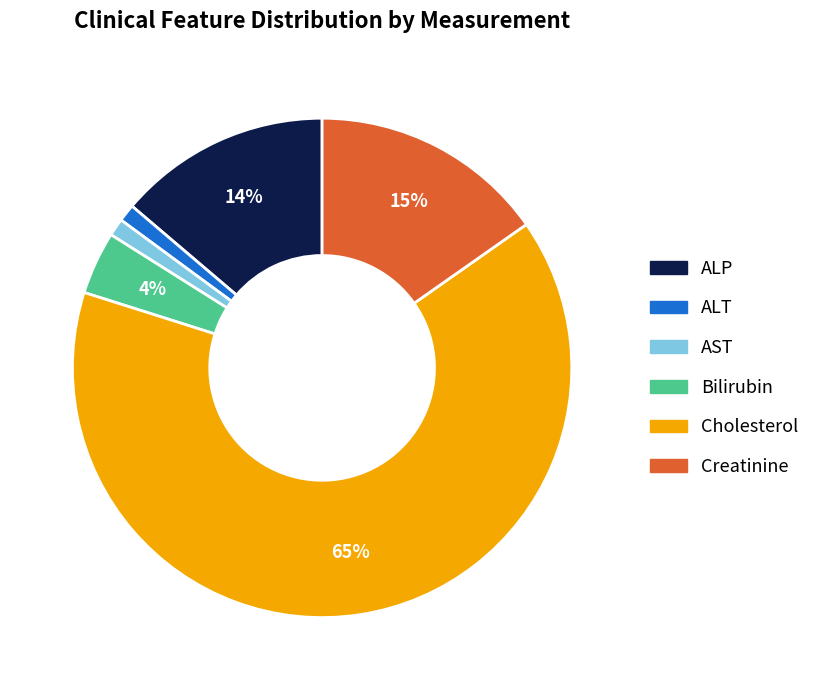

Count the number of slices in the pie.

6